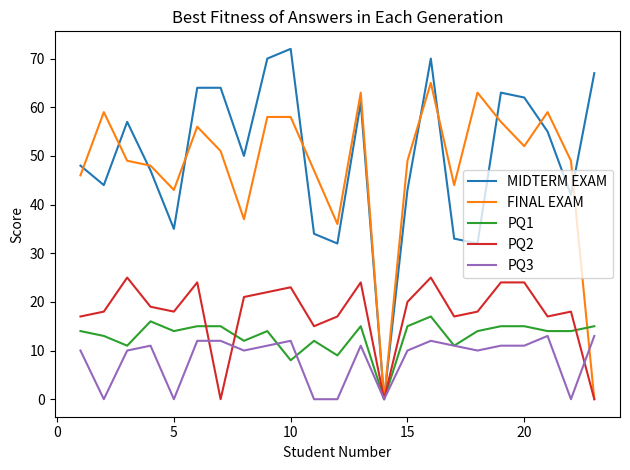

What is the highest value of the PQ3 series?

13